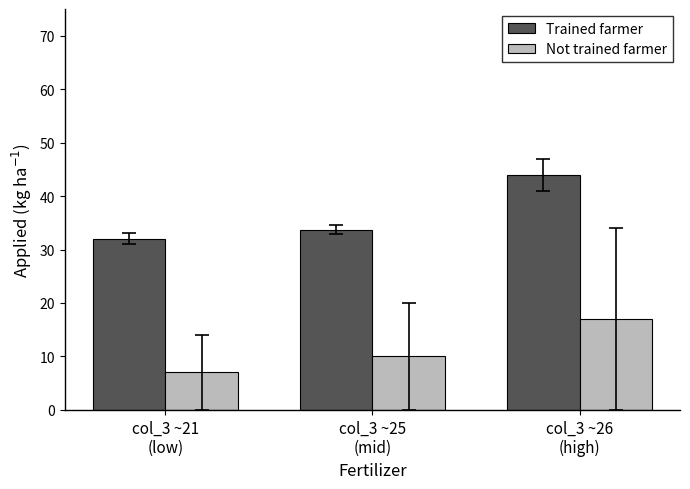

What is the maximum value for Not trained farmer?

17.0